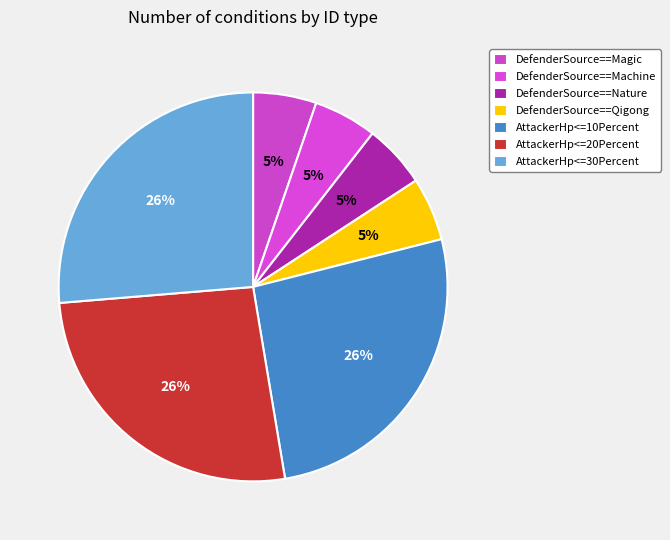

Which category has the biggest portion of the pie?

AttackerHp<=10Percent